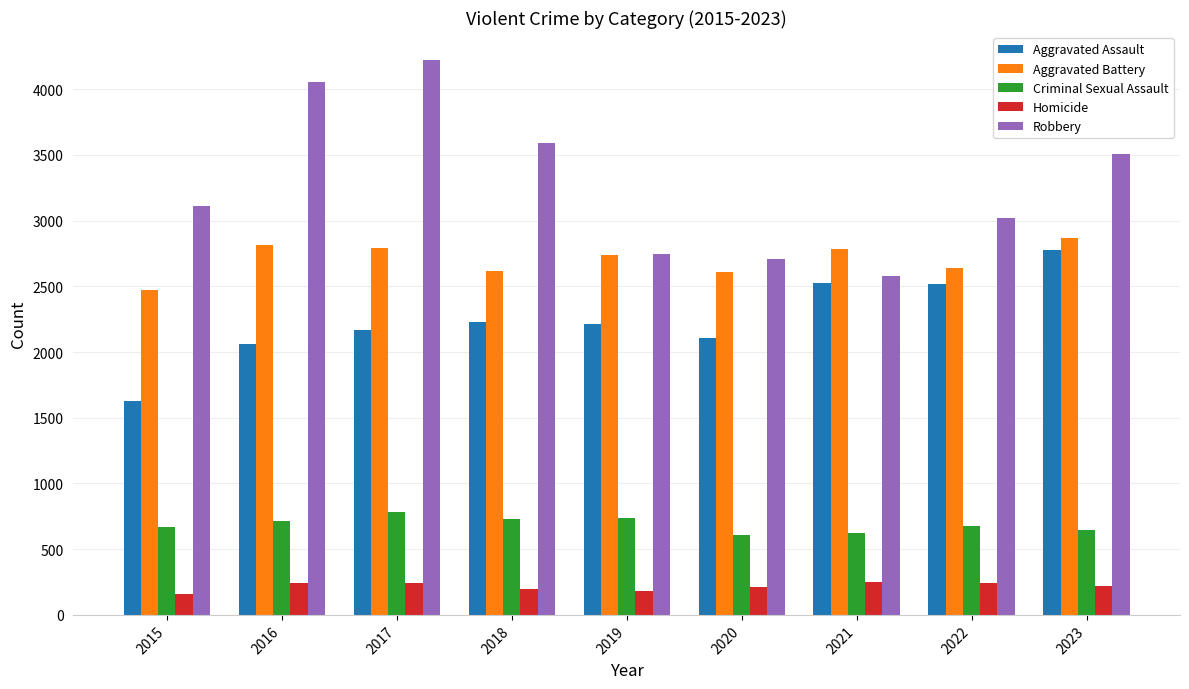

Which series has the largest total across all categories?

Robbery